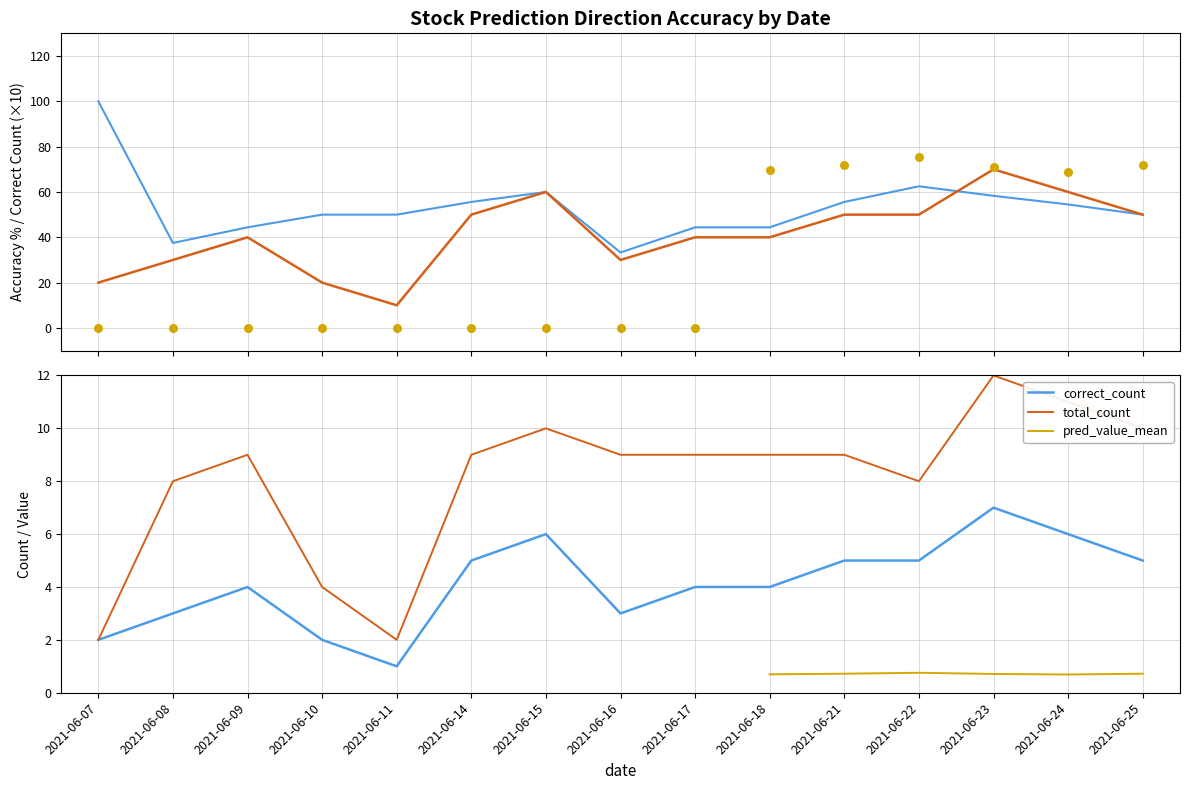

At which category is the sum across all series the highest?

2021-06-23